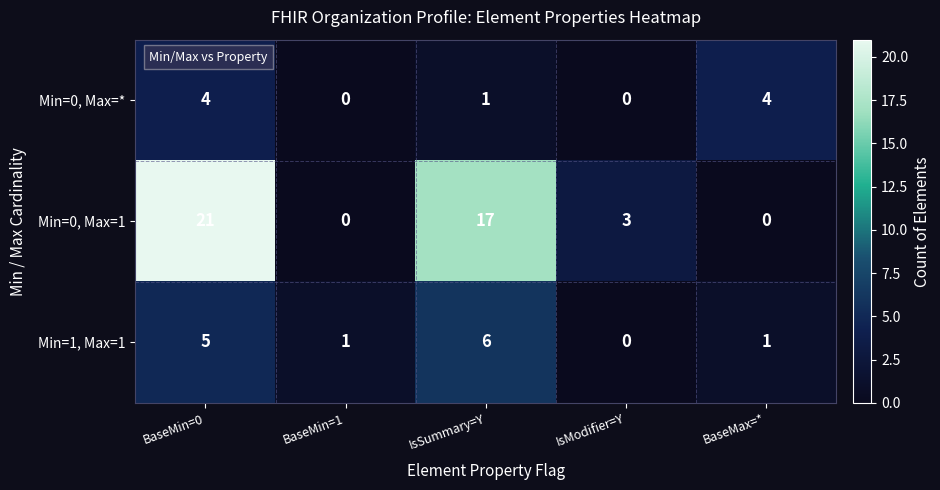

True or false: Min=0, Max=1 has a value of -12 at BaseMax=*.

False